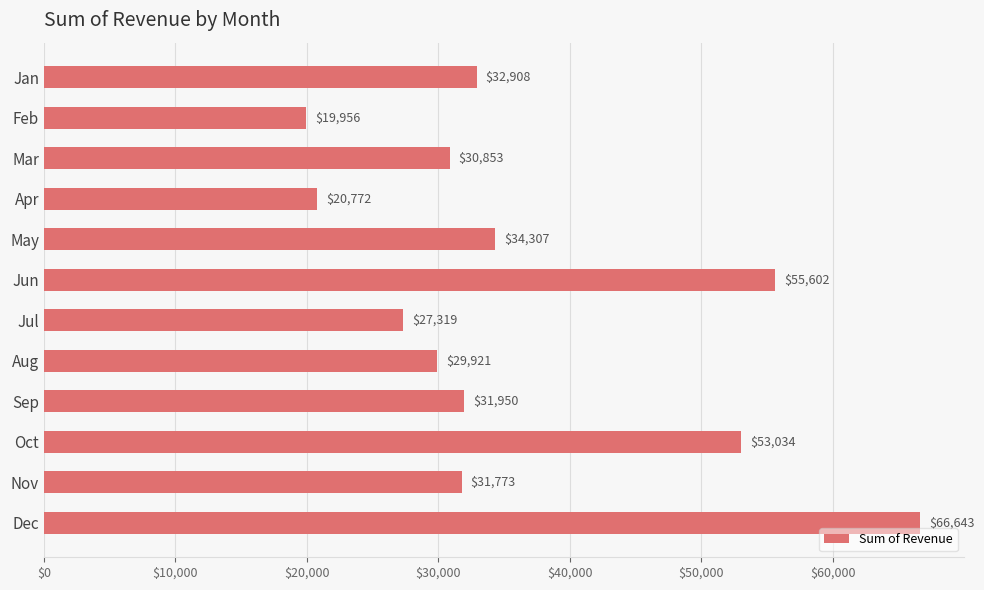

What is the difference between the maximum and minimum values?

46687.3